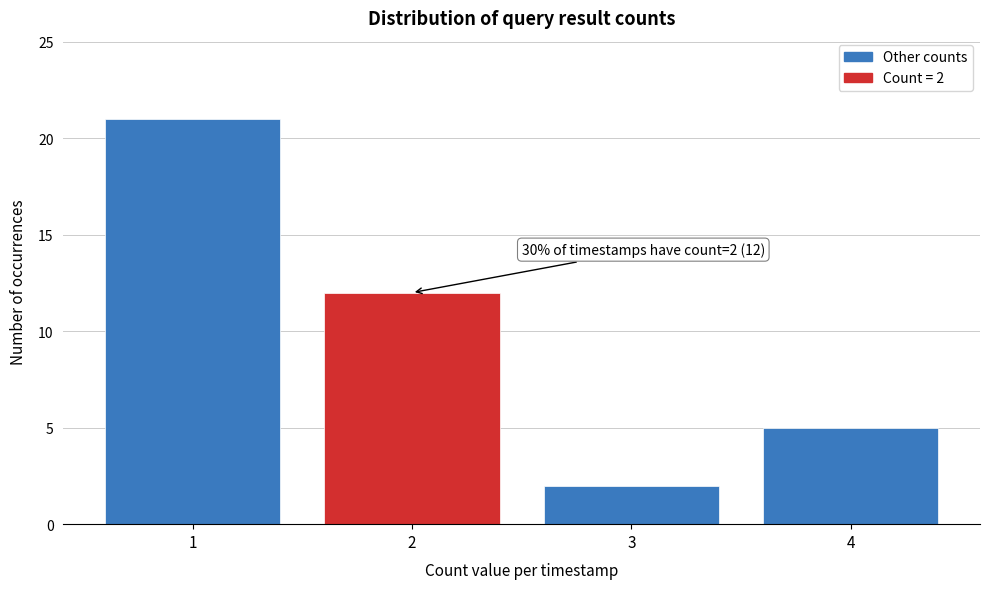

Reading left to right, what are all the values shown in this chart?

21	12	2	5